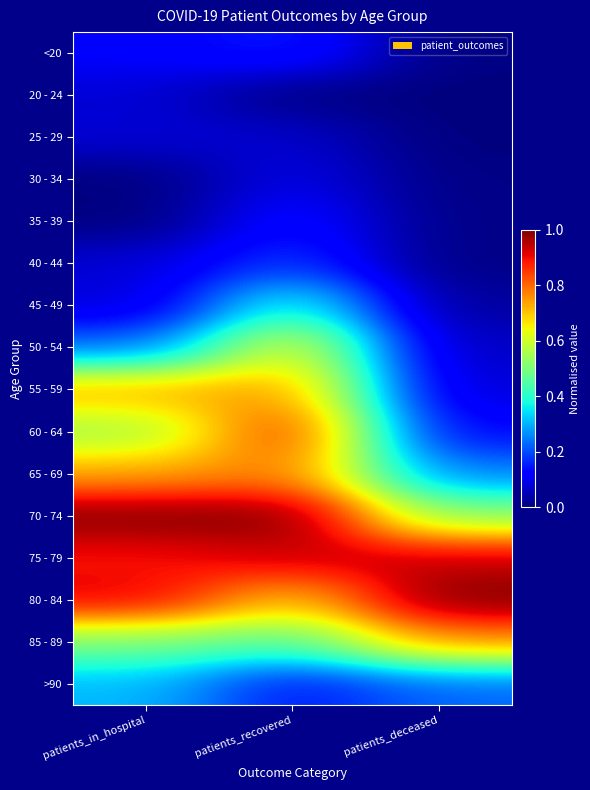

Reading right to left, transcribe all the data shown in this chart.

<20: patients_deceased=0.0	patients_recovered=0.2	patients_in_hospital=0.1
20 - 24: patients_deceased=0.0	patients_recovered=0.0	patients_in_hospital=0.1
25 - 29: patients_deceased=0.0	patients_recovered=0.1	patients_in_hospital=0.1
30 - 34: patients_deceased=0.0	patients_recovered=0.1	patients_in_hospital=0.0
35 - 39: patients_deceased=0.0	patients_recovered=0.1	patients_in_hospital=0.0
40 - 44: patients_deceased=0.0	patients_recovered=0.2	patients_in_hospital=0.1
45 - 49: patients_deceased=0.0	patients_recovered=0.4	patients_in_hospital=0.1
50 - 54: patients_deceased=0.1	patients_recovered=0.7	patients_in_hospital=0.2
55 - 59: patients_deceased=0.1	patients_recovered=0.7	patients_in_hospital=0.7
60 - 64: patients_deceased=0.1	patients_recovered=0.9	patients_in_hospital=0.5
65 - 69: patients_deceased=0.2	patients_recovered=0.8	patients_in_hospital=0.7
70 - 74: patients_deceased=0.5	patients_recovered=1.0	patients_in_hospital=1.0
75 - 79: patients_deceased=0.9	patients_recovered=0.9	patients_in_hospital=0.9
80 - 84: patients_deceased=1.0	patients_recovered=0.7	patients_in_hospital=0.9
85 - 89: patients_deceased=0.8	patients_recovered=0.5	patients_in_hospital=0.5
>90: patients_deceased=0.2	patients_recovered=0.1	patients_in_hospital=0.3